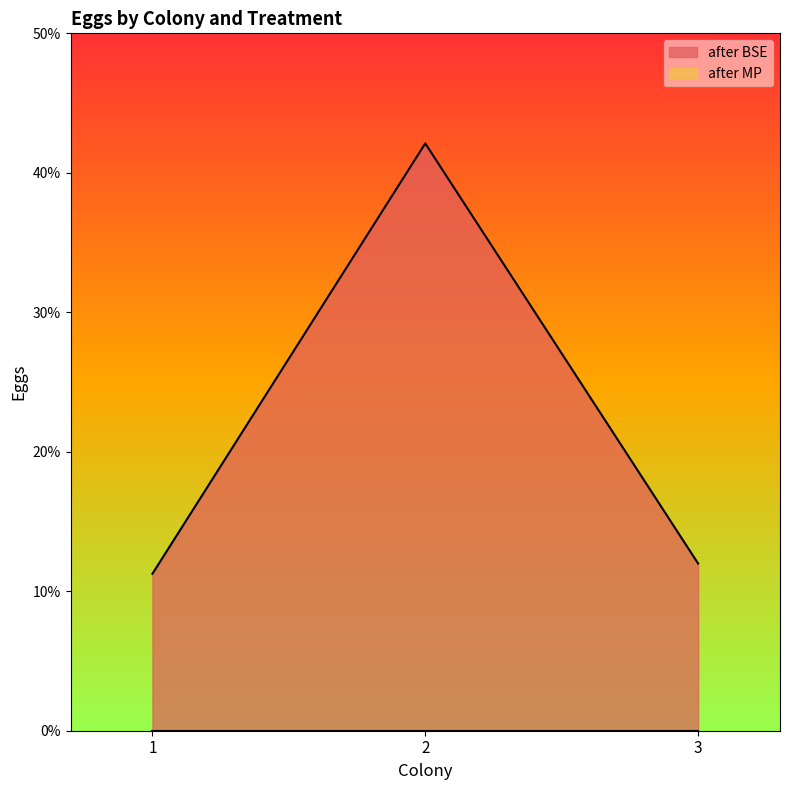

List the labels in order of value, smallest first.

1, 3, 2